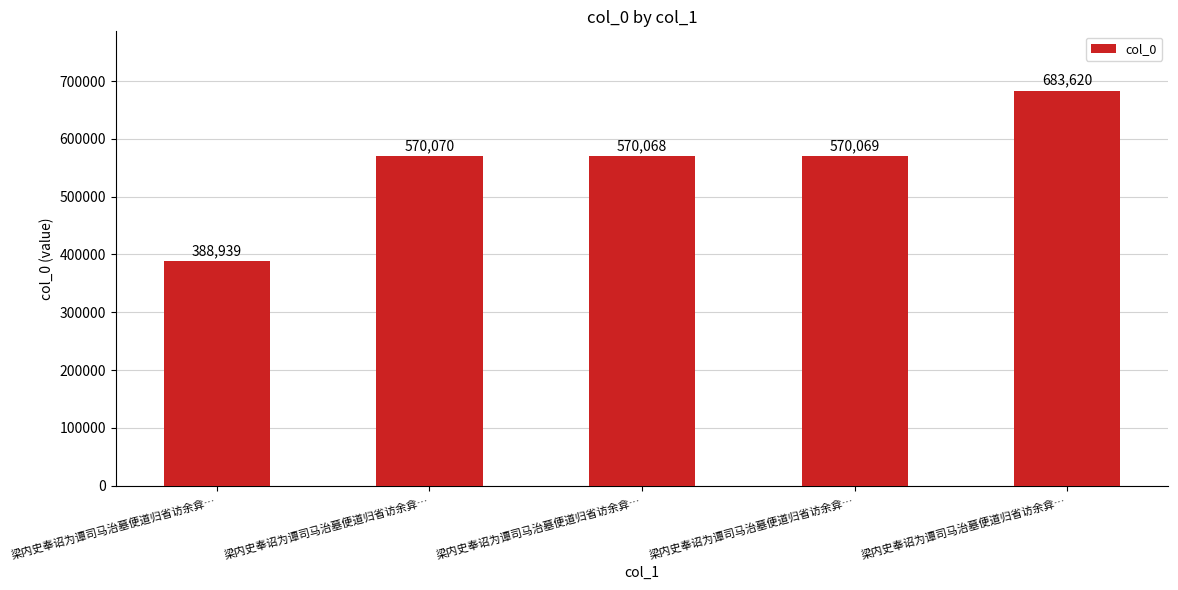

What is the difference between the maximum and minimum values?

294681